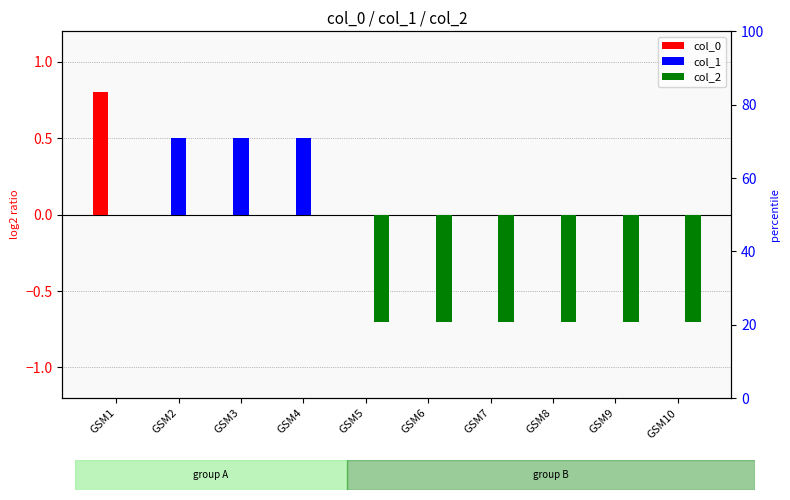

Count the number of categories in the chart.

10